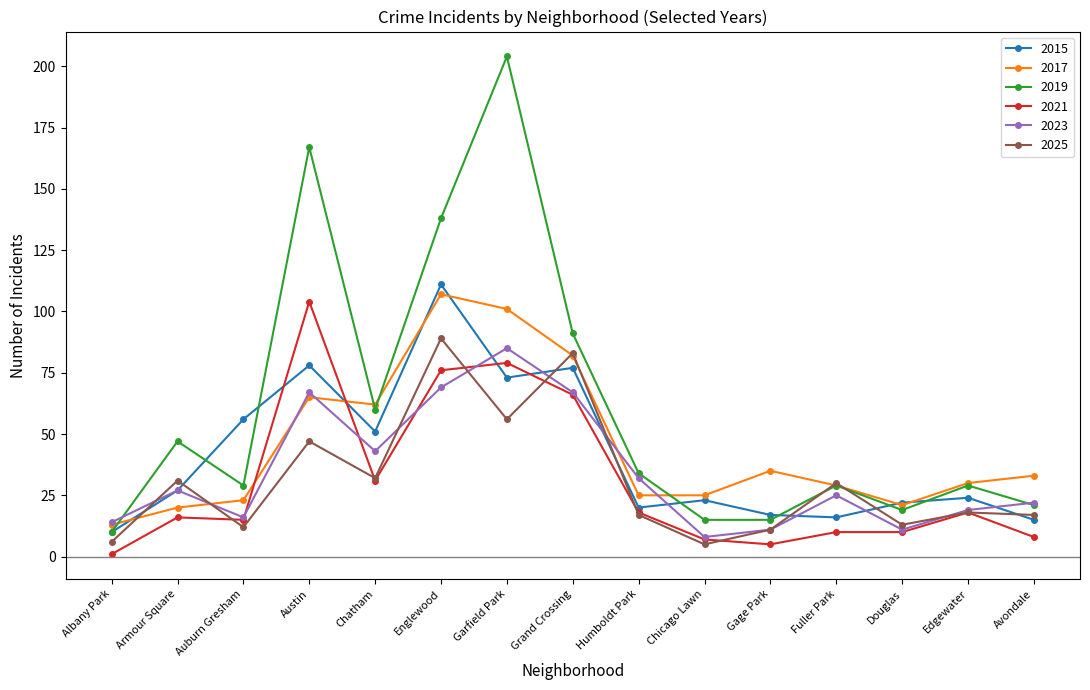

What is the difference between the highest and lowest values at Douglas?

12